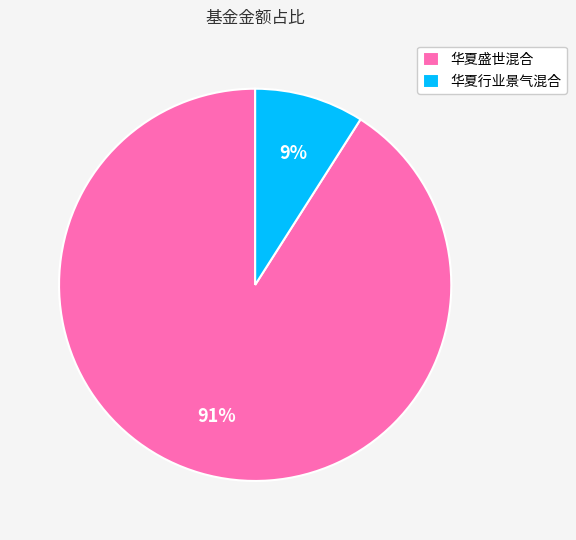

Between 华夏盛世混合 and 华夏行业景气混合, which is larger?

华夏盛世混合